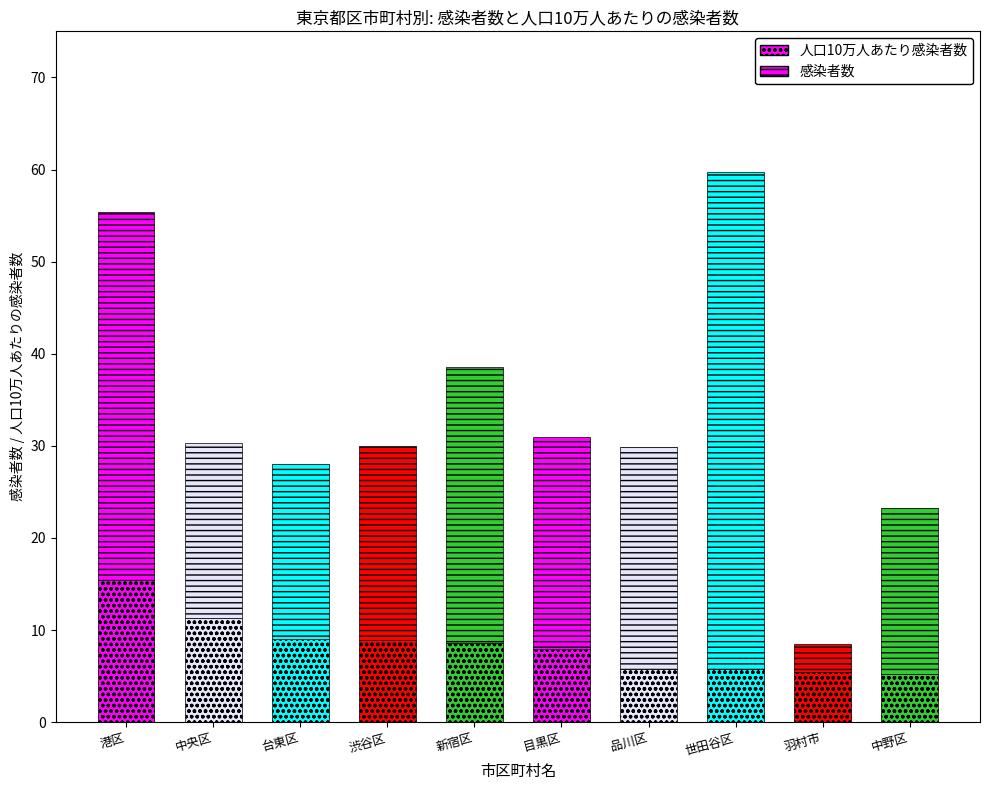

What value does the 人口10万人あたりの感染者数 series have at 渋谷区?

8.9